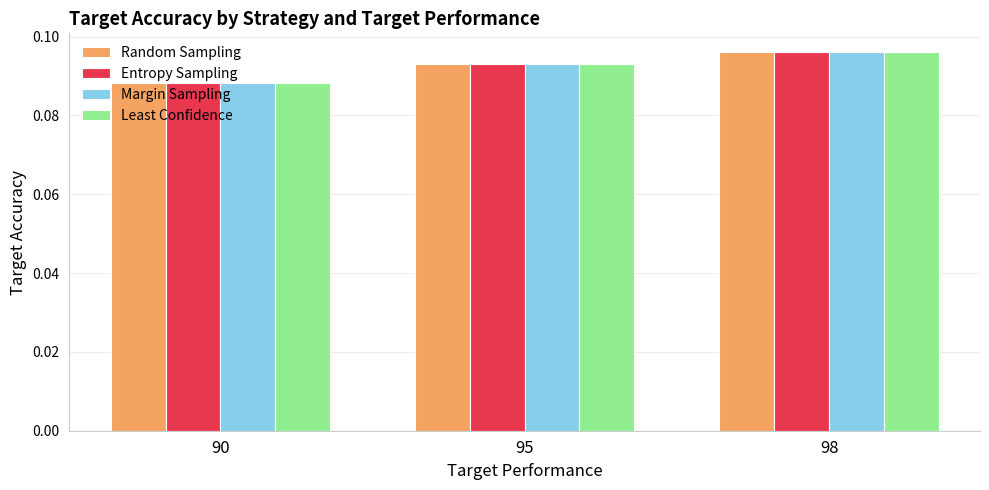

What are all the series names shown in the legend?

Random Sampling, Entropy Sampling, Margin Sampling, Least Confidence